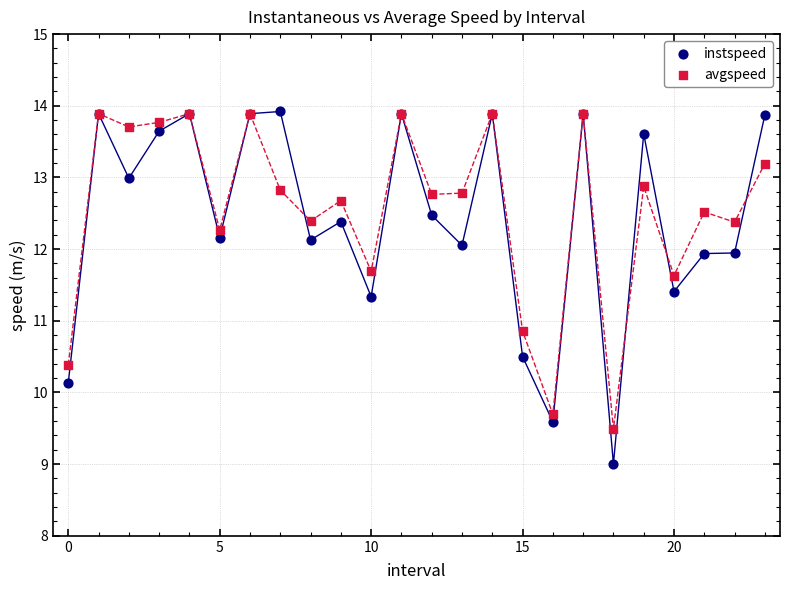

In the avgspeed series, what Y value is closest to 11?

10.9